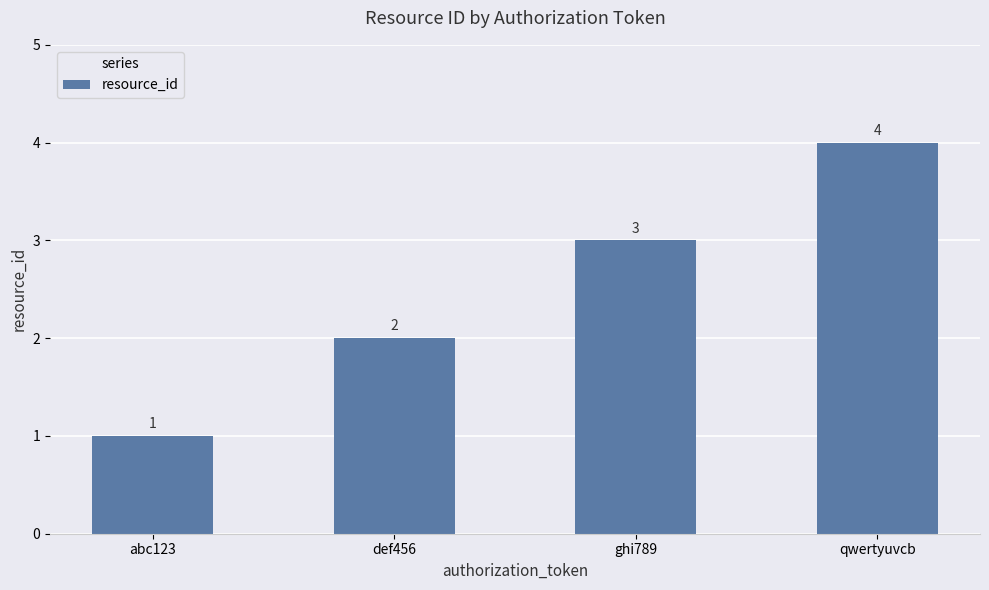

Is it true that the value at def456 is 3?

False